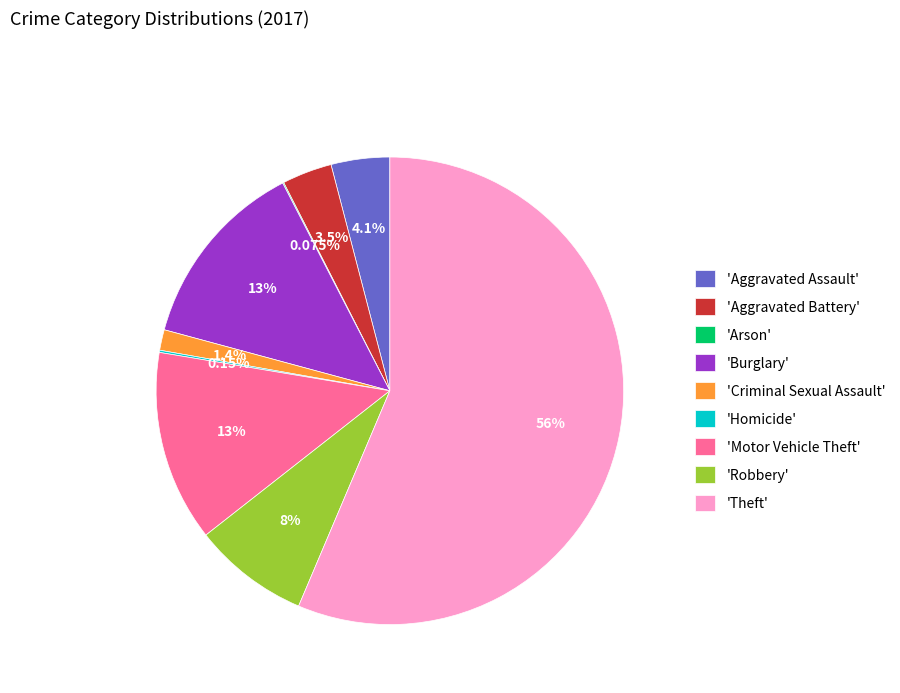

Is 'Theft' the majority of the pie?

Yes